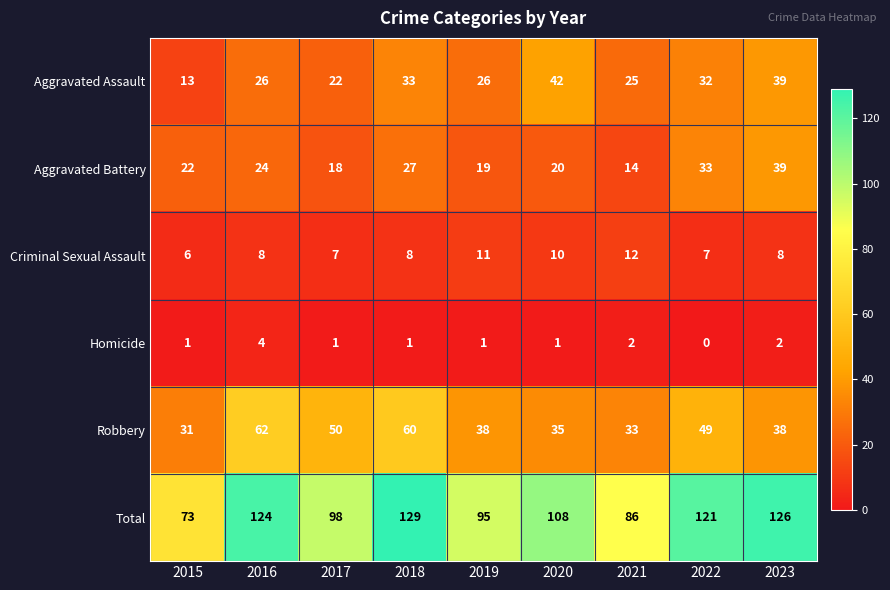

How many series are shown in this chart?

6